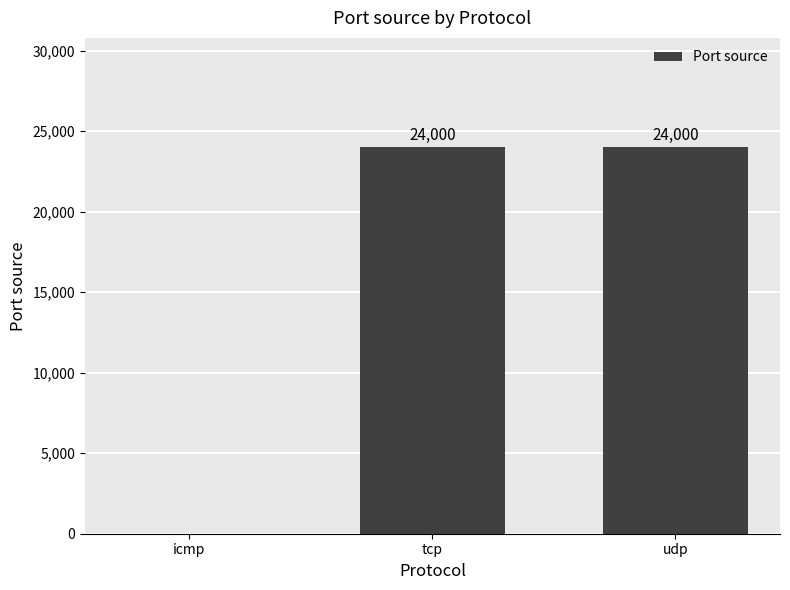

True or false: the data shows 9656 at icmp.

False